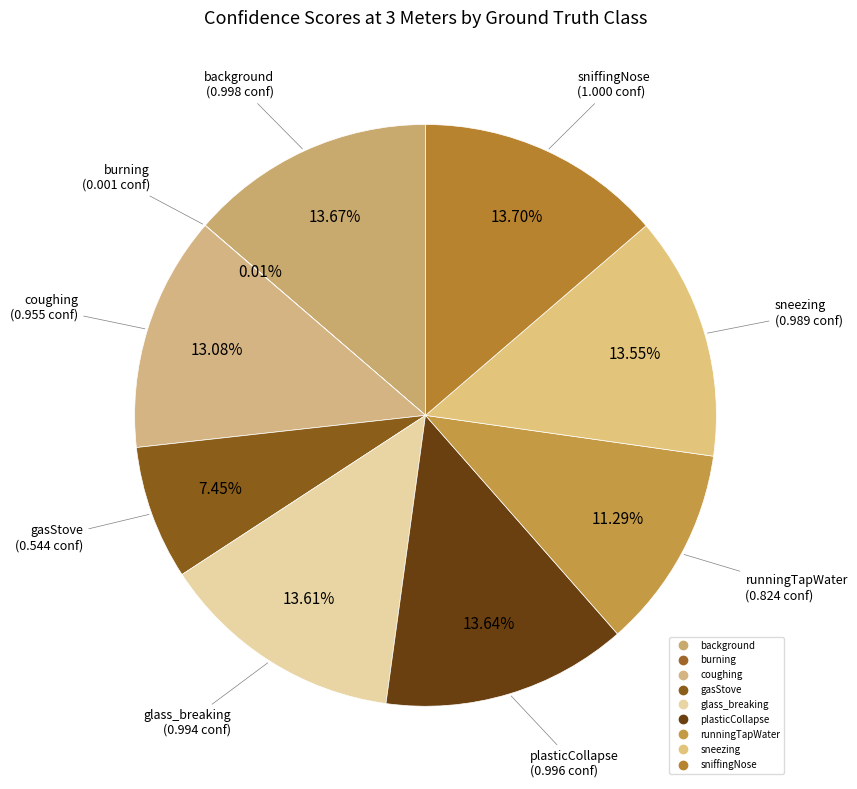

To the nearest percent, what is the combined percentage of glass_breaking and background?

27%